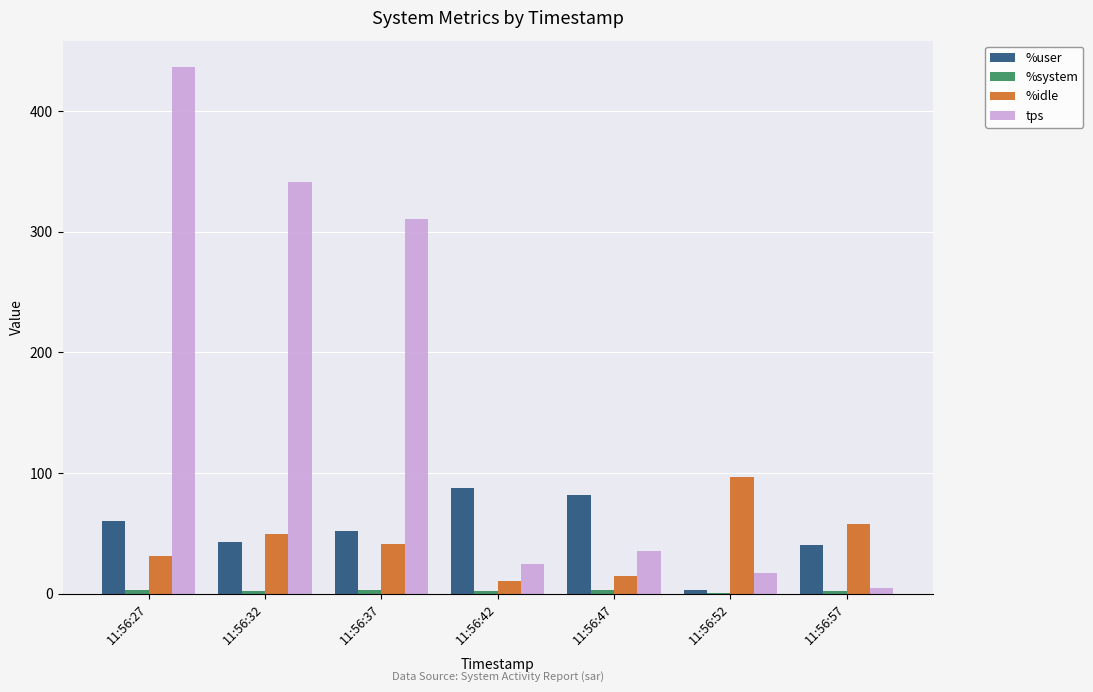

At which label does tps reach its peak?

11:56:27